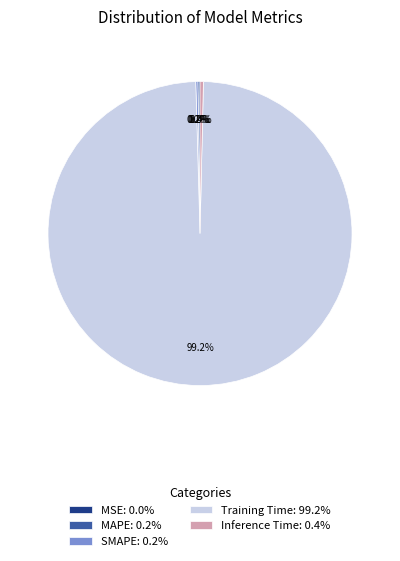

Which slice is the largest?

Training Time